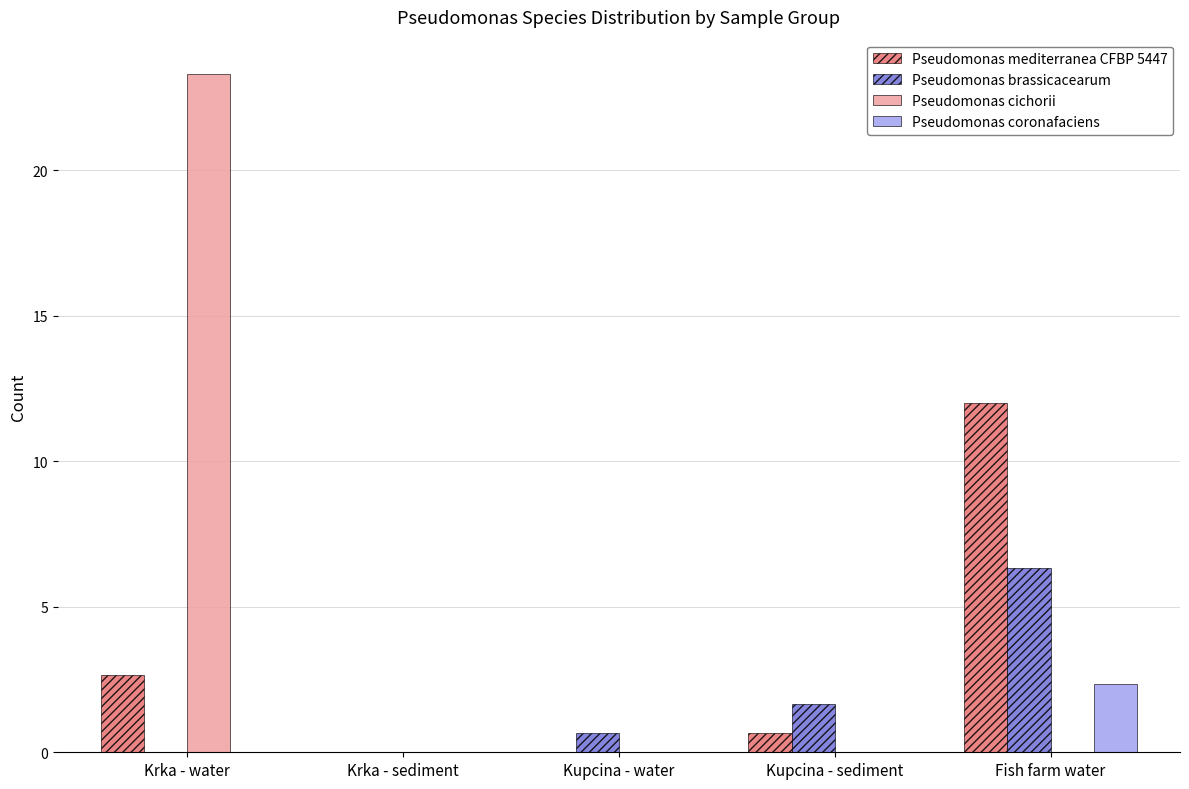

Reading left to right, list all the values displayed in this chart.

Pseudomonas mediterranea CFBP 5447: 2.7	0.0	0.0	0.7	12.0
Pseudomonas brassicacearum: 0.0	0.0	0.7	1.7	6.3
Pseudomonas cichorii: 23.3	0.0	0.0	0.0	0.0
Pseudomonas coronafaciens: 0.0	0.0	0.0	0.0	2.3